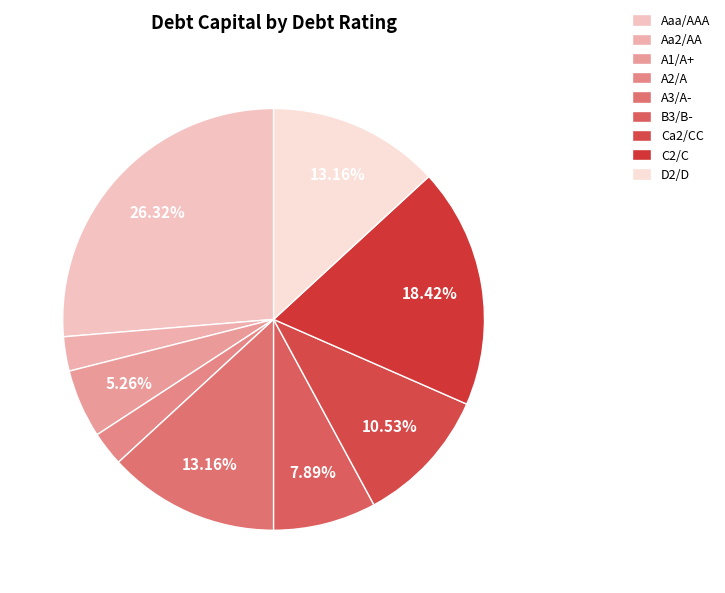

Combined, do A3/A- and D2/D account for over 50%?

No